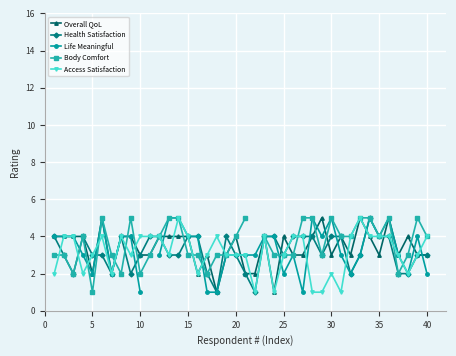

Which series has the largest total across all categories?

Overall QoL